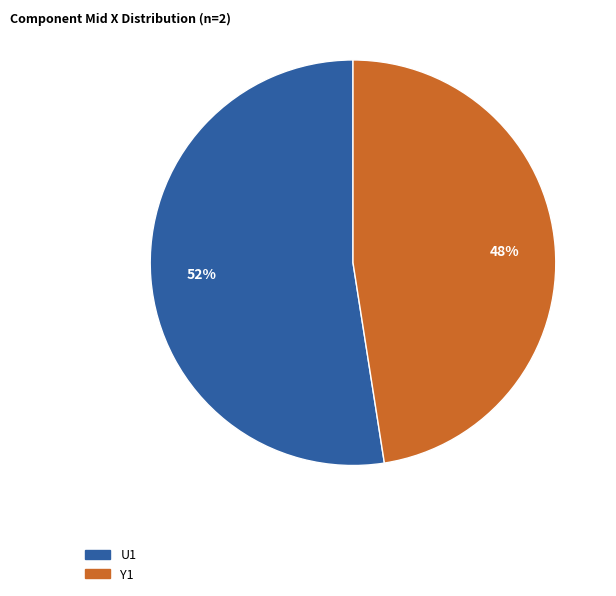

Is it true that U1 is 52% of the pie?

True